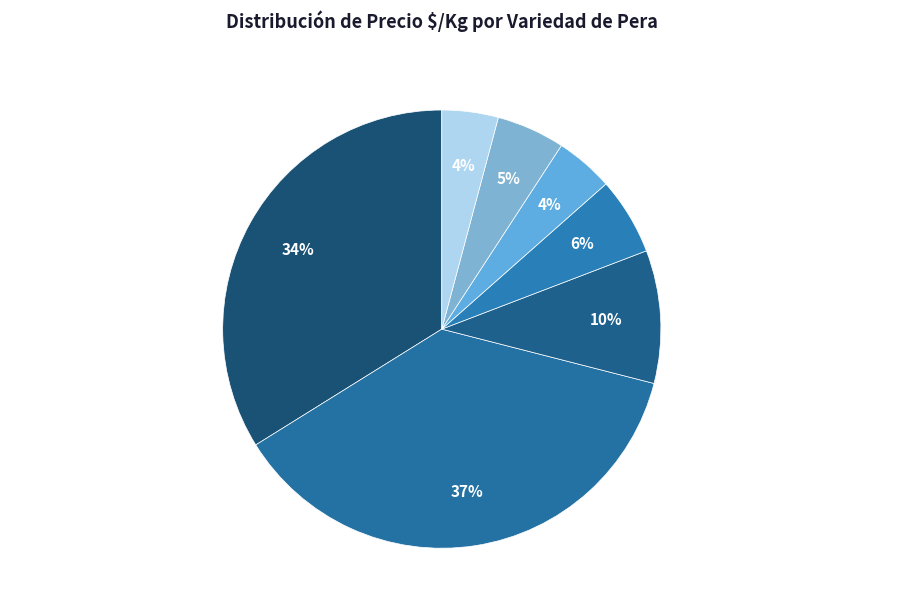

Count the number of slices in the pie.

7